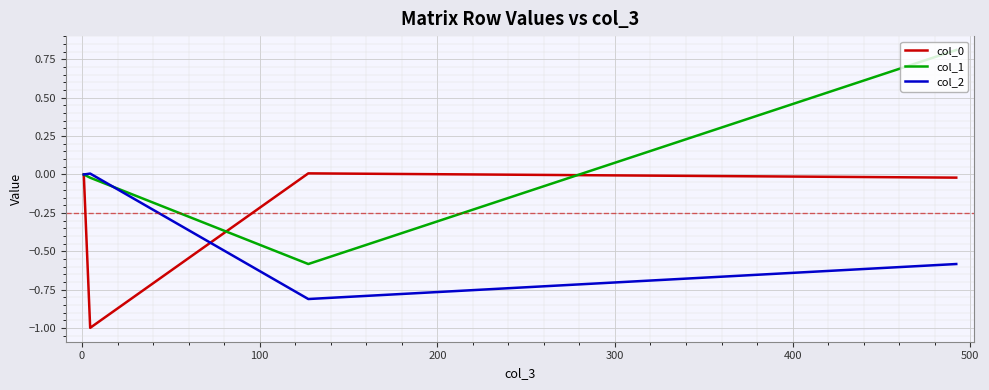

True or false: col_1 has more than 0 points higher than both neighbors.

False